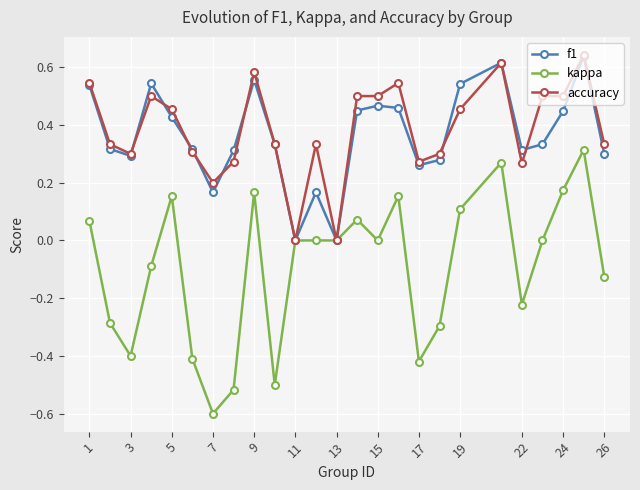

Count the number of data series in this chart.

3